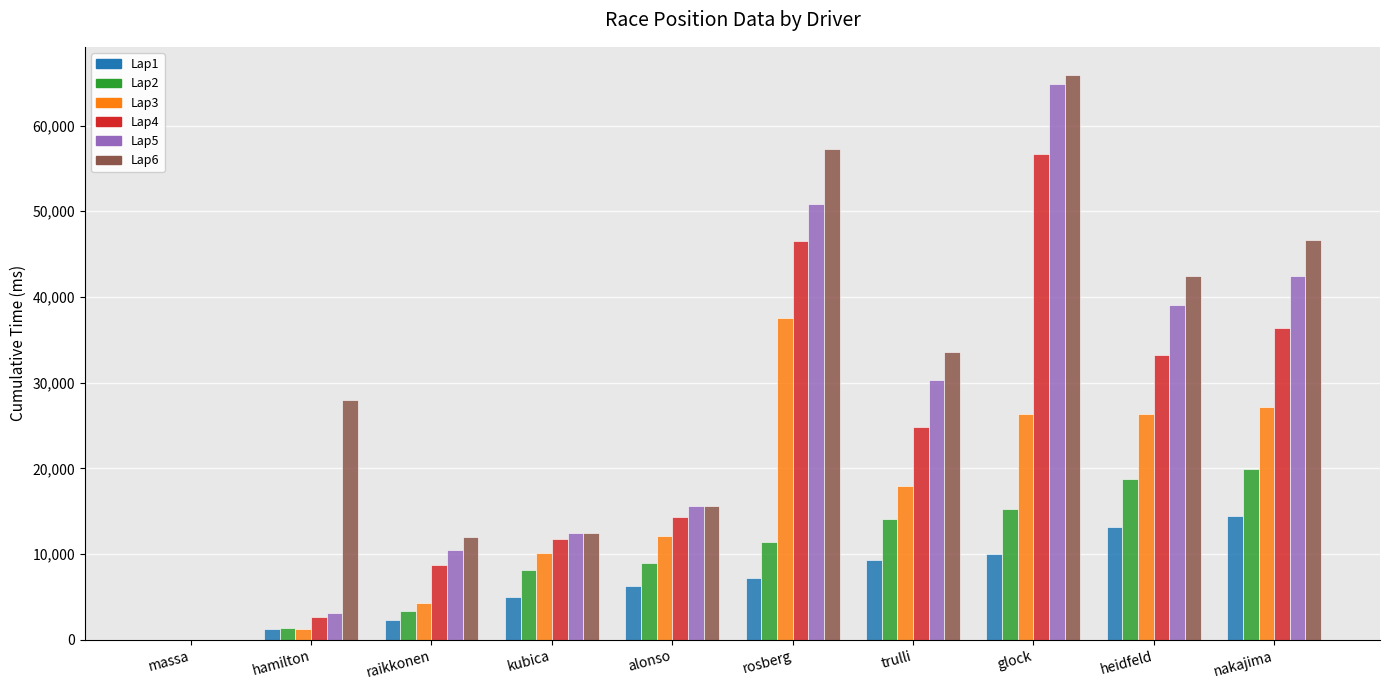

At which category is the sum across all series the highest?

glock